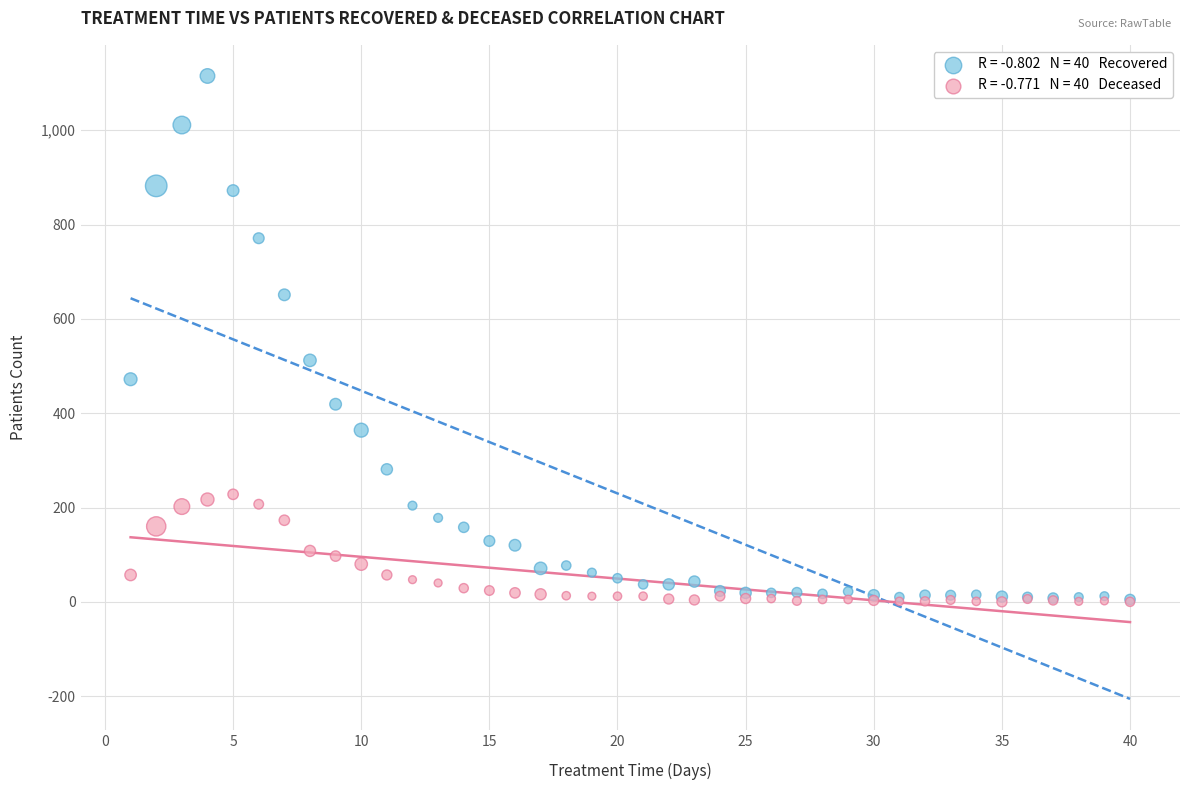

Across all series, what Y value is closest to 557?

512